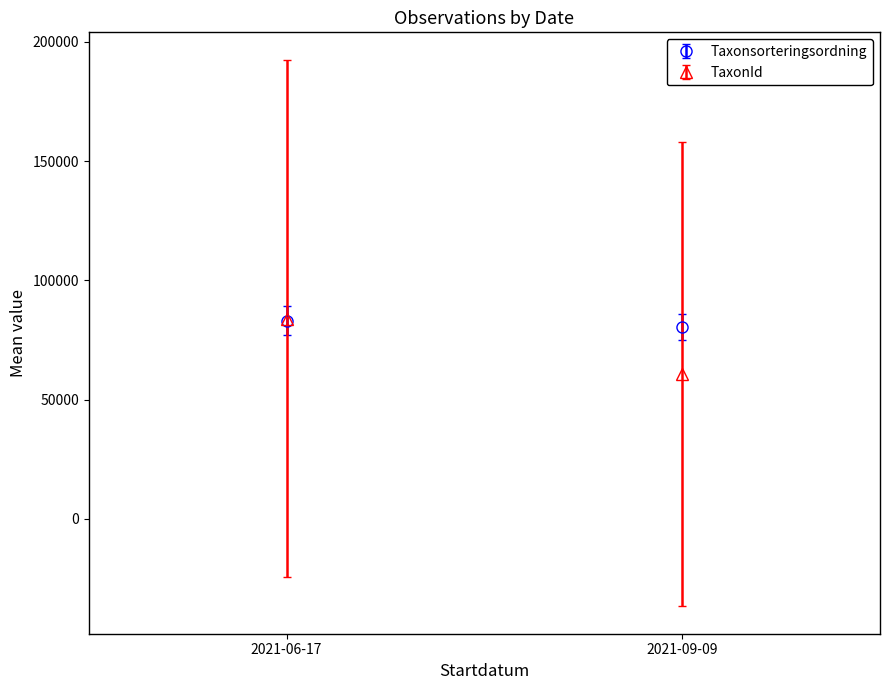

At which category is the sum across all series the highest?

2021-06-17